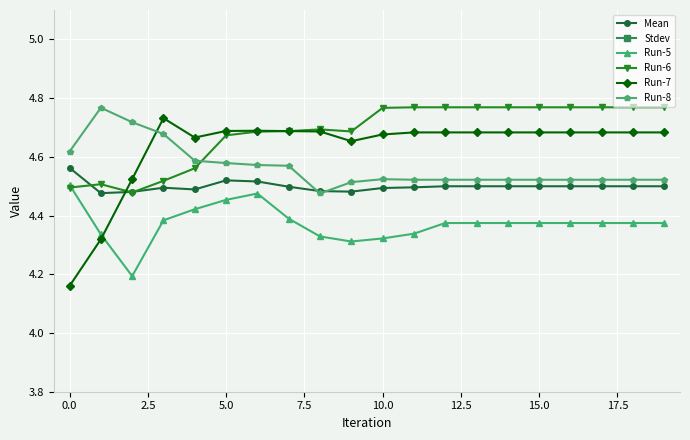

The Stdev series shows 0.2 at 14. True or false?

True